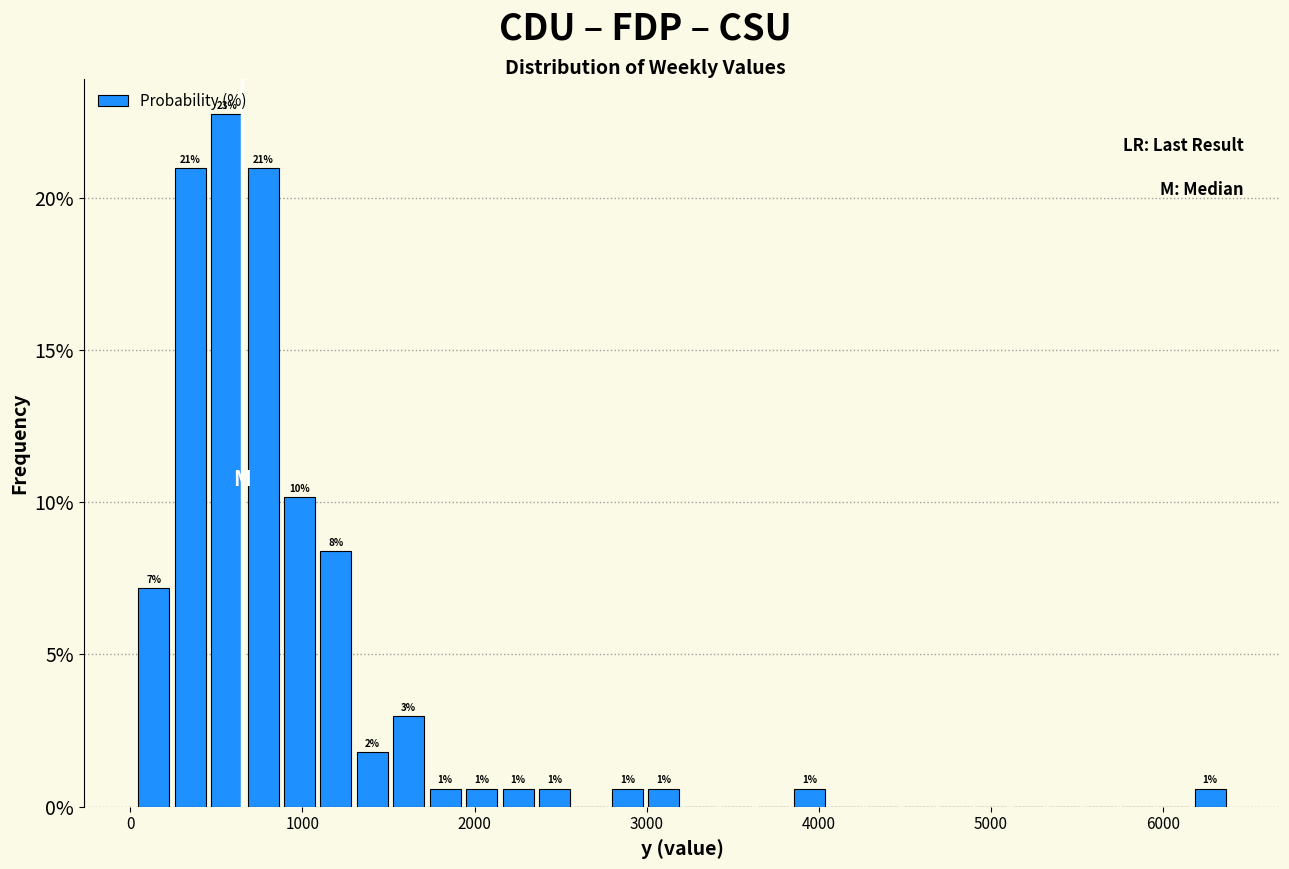

Around what value on the x-axis is the tallest bar? Give the approximate position of its centre, as read against the axis.

600